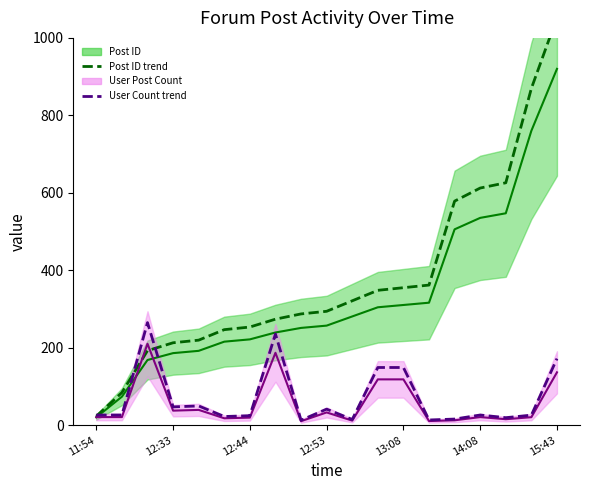

How many lines are shown in the chart?

4